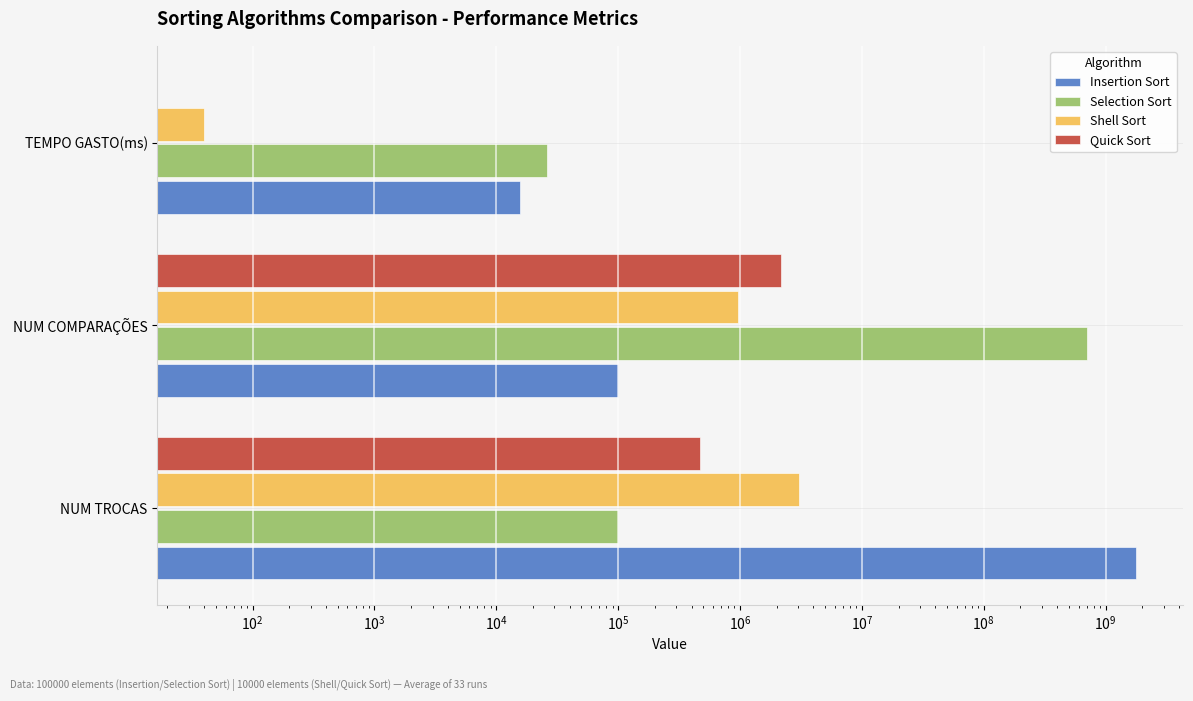

What are all the series names shown in the legend?

Insertion Sort, Selection Sort, Shell Sort, Quick Sort